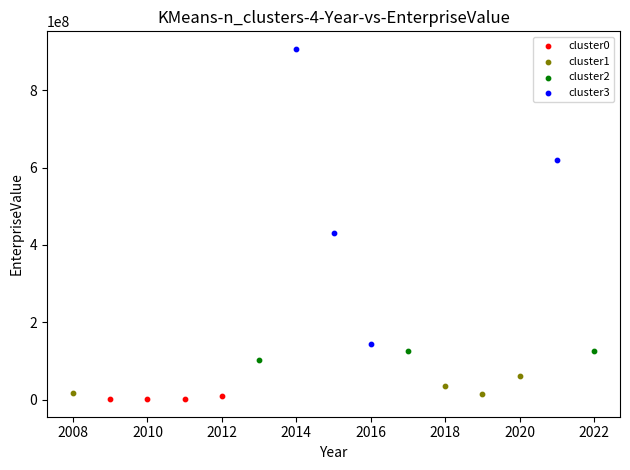

Which series reaches the minimum Y coordinate?

cluster0